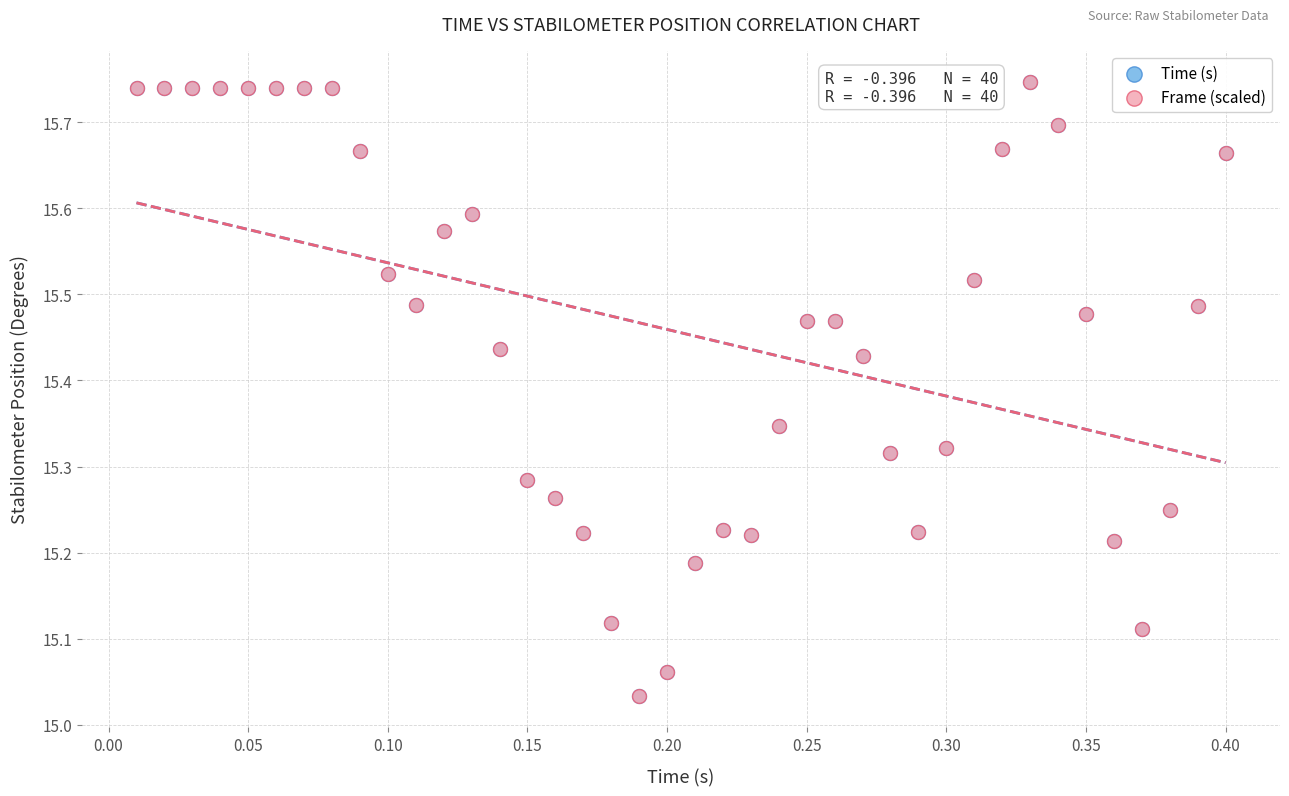

What are all the series names shown in the legend?

Time (s), Frame (scaled)